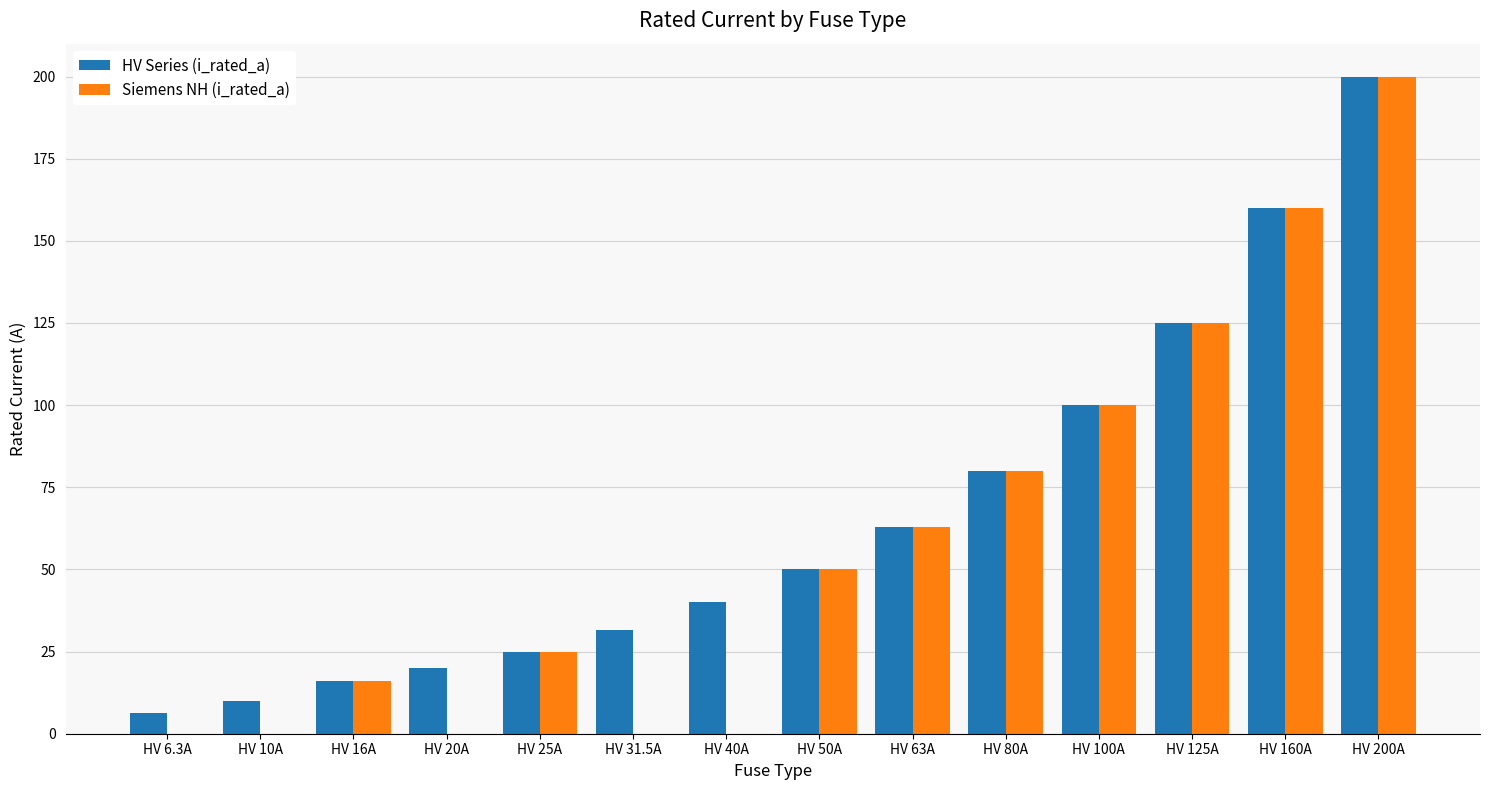

Which series has the largest range (max minus min)?

Siemens NH (i_rated_a)